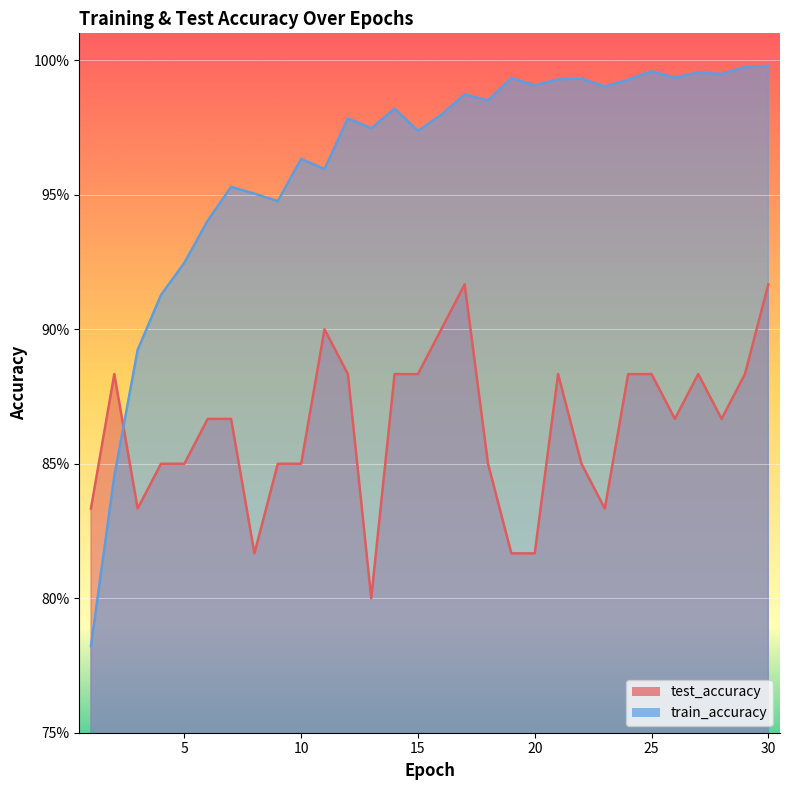

Does the chart display data point markers on the line(s)?

No